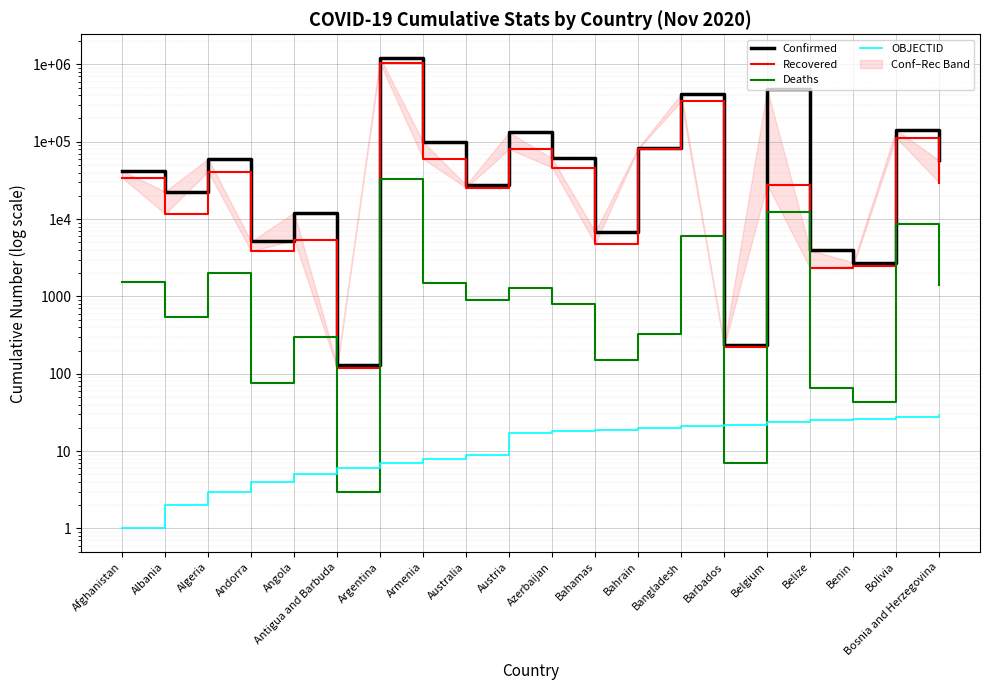

Reading left to right, transcribe all the data shown in this chart.

Confirmed: Afghanistan=41935	Albania=22721	Algeria=60169	Andorra=5135	Angola=12102	Antigua and Barbuda=130	Argentina=1217028	Armenia=99563	Australia=27645	Austria=132515	Azerbaijan=60873	Bahamas=6882	Bahrain=82786	Bangladesh=416006	Barbados=239	Belgium=479341	Belize=3977	Benin=2745	Bolivia=142201	Bosnia and Herzegovina=57506
Recovered: Afghanistan=34440	Albania=11696	Algeria=41244	Andorra=3858	Angola=5350	Antigua and Barbuda=118	Argentina=1030137	Armenia=60135	Australia=25428	Austria=80604	Azerbaijan=46465	Bahamas=4779	Bahrain=80174	Bangladesh=333588	Barbados=224	Belgium=27987	Belize=2323	Benin=2466	Bolivia=113386	Bosnia and Herzegovina=29689
Deaths: Afghanistan=1554	Albania=543	Algeria=2011	Andorra=75	Angola=299	Antigua and Barbuda=3	Argentina=32766	Armenia=1476	Australia=907	Austria=1268	Azerbaijan=794	Bahamas=150	Bahrain=328	Bangladesh=6021	Barbados=7	Belgium=12520	Belize=66	Benin=43	Bolivia=8768	Bosnia and Herzegovina=1402
OBJECTID: Afghanistan=1	Albania=2	Algeria=3	Andorra=4	Angola=5	Antigua and Barbuda=6	Argentina=7	Armenia=8	Australia=9	Austria=17	Azerbaijan=18	Bahamas=19	Bahrain=20	Bangladesh=21	Barbados=22	Belgium=24	Belize=25	Benin=26	Bolivia=28	Bosnia and Herzegovina=29